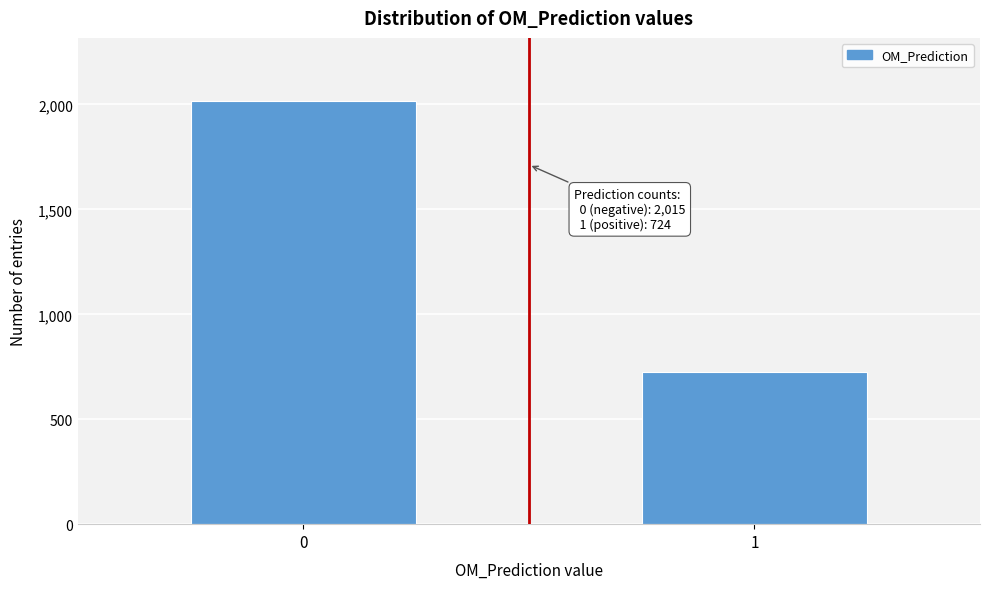

Reading left to right, what are all the values shown in this chart?

0=2015	1=724